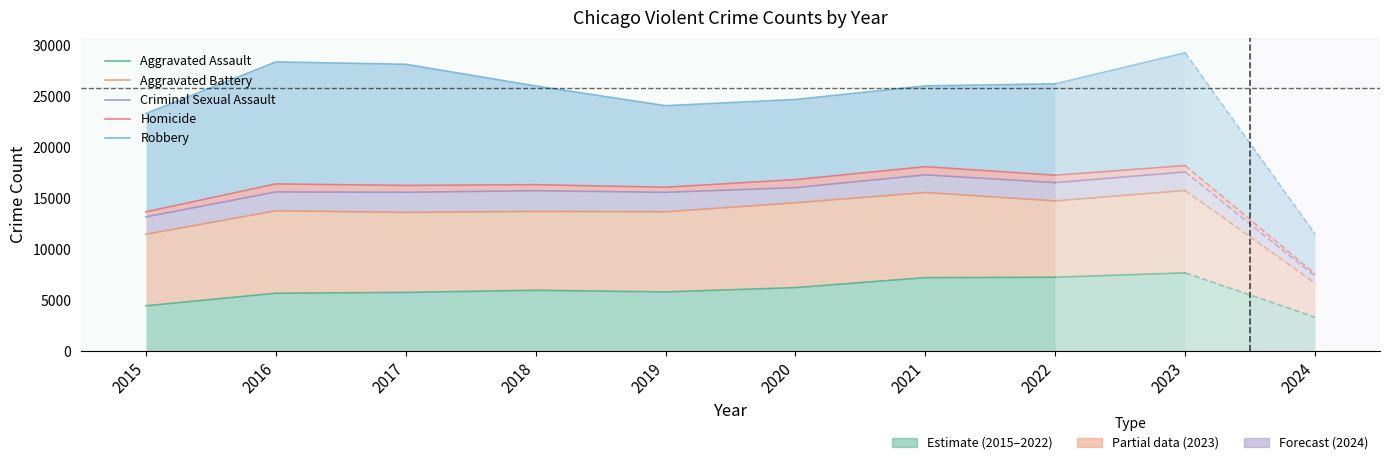

True or false: Aggravated Assault and Robbery intersect in this chart.

False